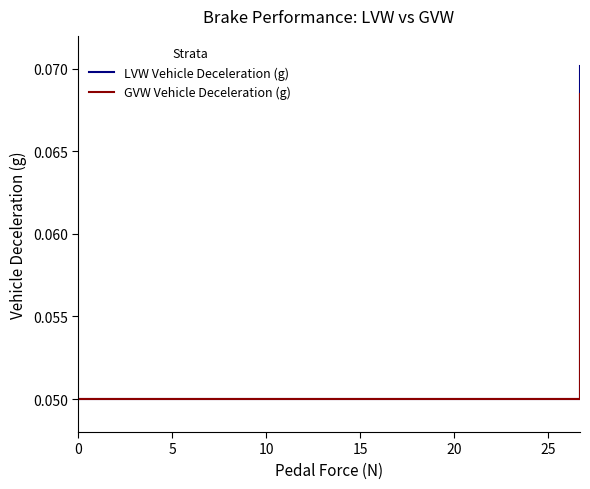

List the series in order of their peak value, highest first.

LVW Vehicle Deceleration (g), GVW Vehicle Deceleration (g)